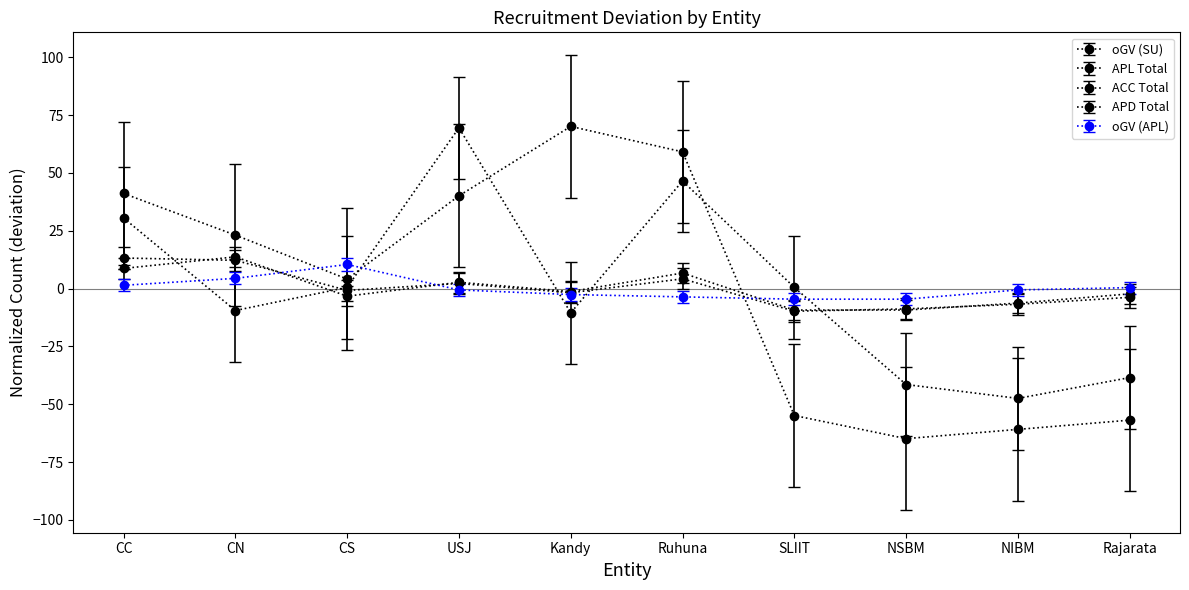

Does the chart have visible grid lines?

No